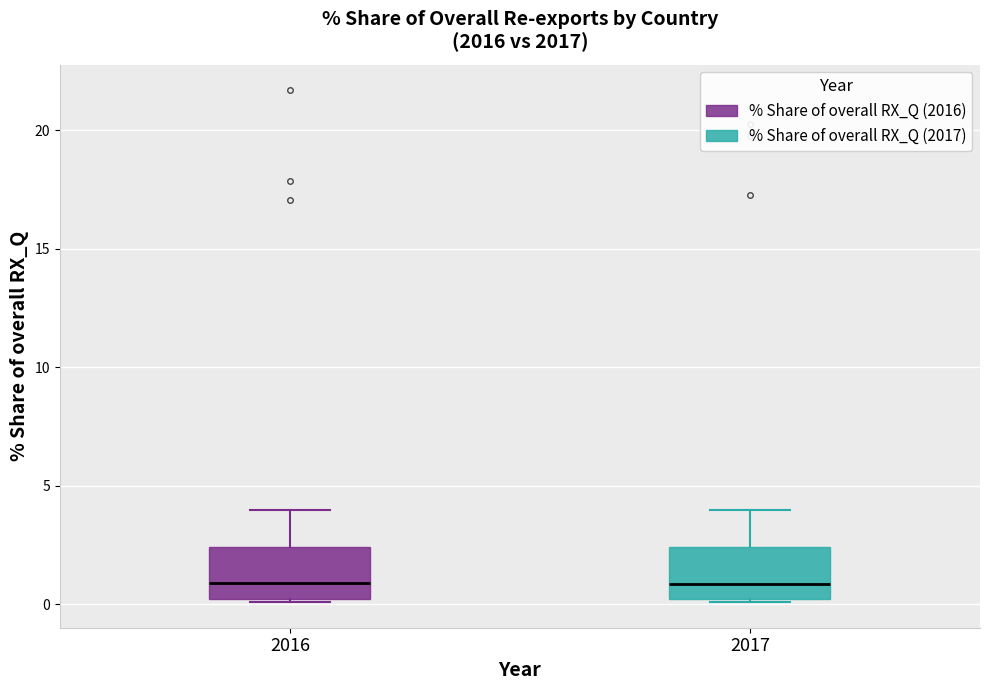

Where does the upper whisker of the box at x = 2016 end on the y-axis? The values are not printed on the chart, so give them approximately, as read against the axis.

4.0